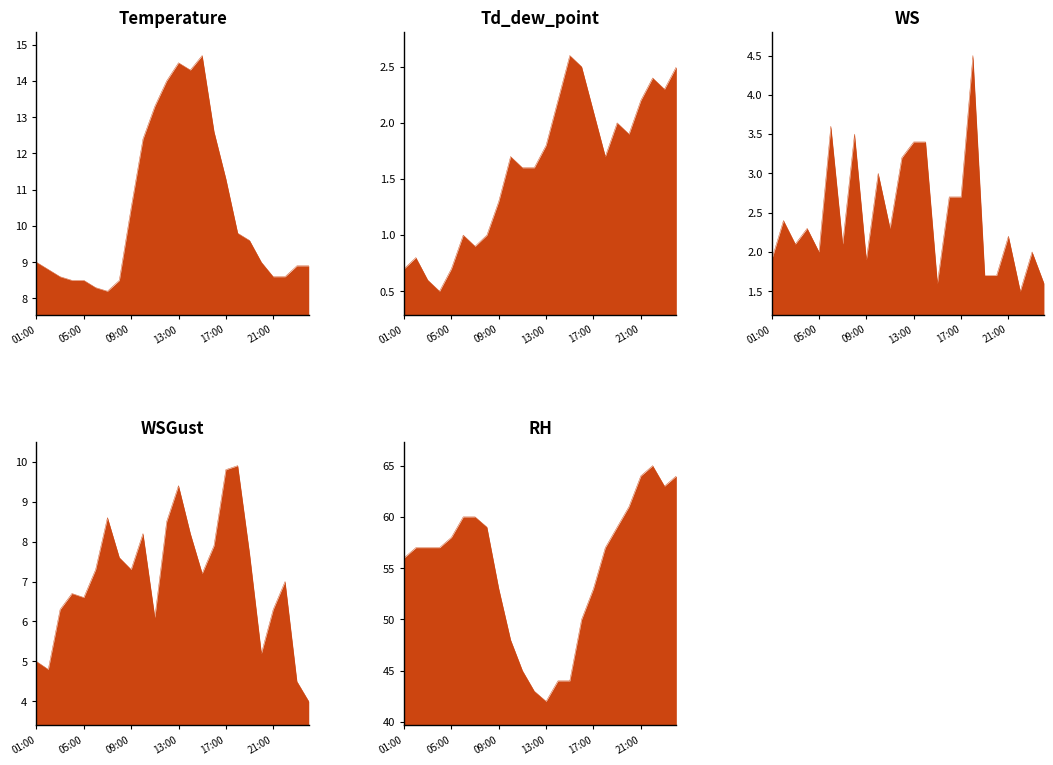

How many values in the Td_dew_point series are below 1?

6